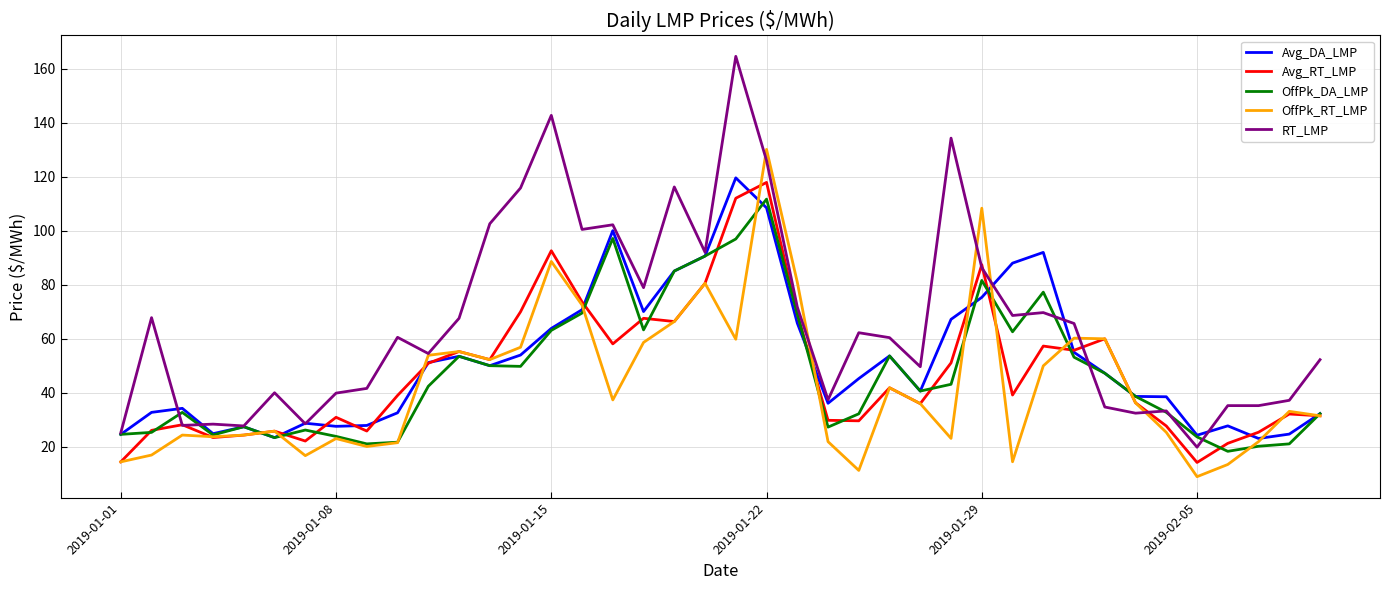

How many values in the OffPk_DA_LMP series are below 42?

20